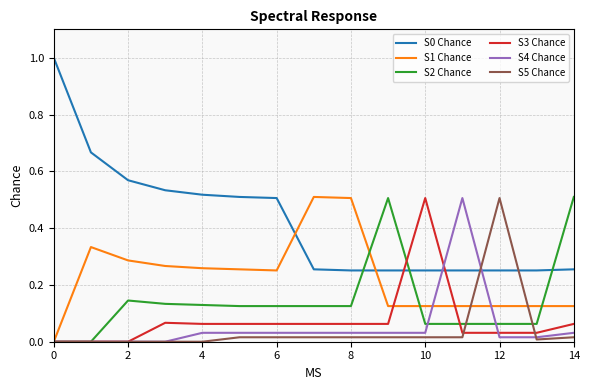

Which series ends up on top after the final intersection of S0 Chance and S2 Chance?

S2 Chance